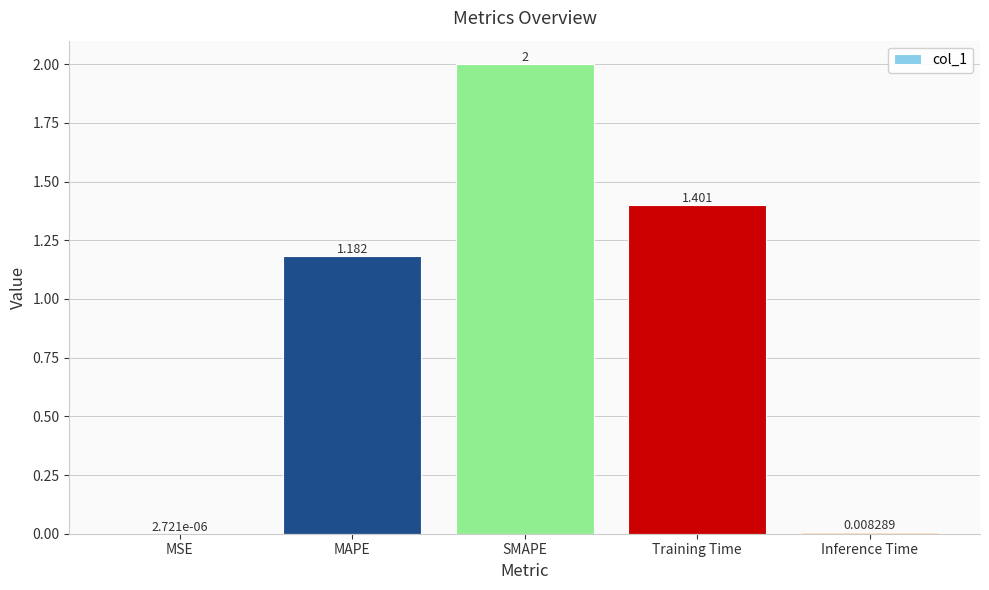

What is the average value?

0.9